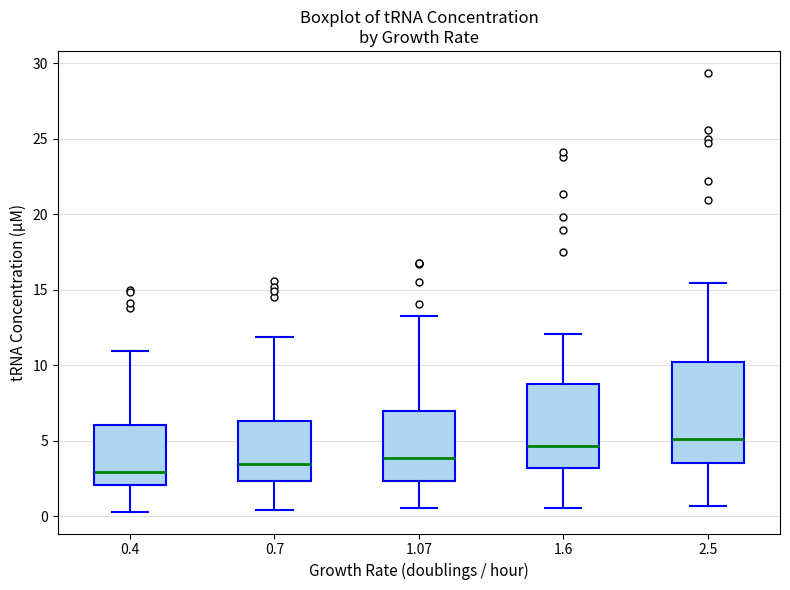

Where does the upper whisker of the box at x = 1.6 end on the y-axis? The values are not printed on the chart, so give them approximately, as read against the axis.

12.0